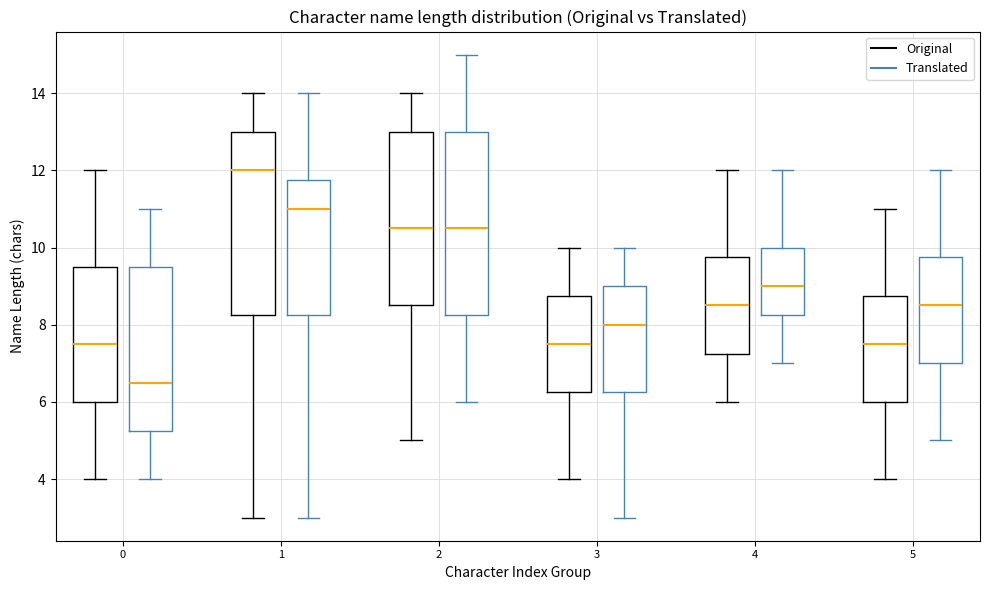

Reading left to right, read every box against the y-axis: the position of its median line, the range the box covers, and the ends of its whiskers. The values are not printed on the chart, so give them approximately, as read against the axis.

0 (Original): median 7.6, box 6.0 to 9.6, whiskers 4.0 to 12.0
0 (Translated): median 6.6, box 5.2 to 9.6, whiskers 4.0 to 11.0
1 (Original): median 12.0, box 8.2 to 13.0, whiskers 3.0 to 14.0
1 (Translated): median 11.0, box 8.2 to 11.8, whiskers 3.0 to 14.0
2 (Original): median 10.6, box 8.6 to 13.0, whiskers 5.0 to 14.0
2 (Translated): median 10.6, box 8.2 to 13.0, whiskers 6.0 to 15.0
3 (Original): median 7.6, box 6.2 to 8.8, whiskers 4.0 to 10.0
3 (Translated): median 8.0, box 6.2 to 9.0, whiskers 3.0 to 10.0
4 (Original): median 8.6, box 7.2 to 9.8, whiskers 6.0 to 12.0
4 (Translated): median 9.0, box 8.2 to 10.0, whiskers 7.0 to 12.0
5 (Original): median 7.6, box 6.0 to 8.8, whiskers 4.0 to 11.0
5 (Translated): median 8.6, box 7.0 to 9.8, whiskers 5.0 to 12.0